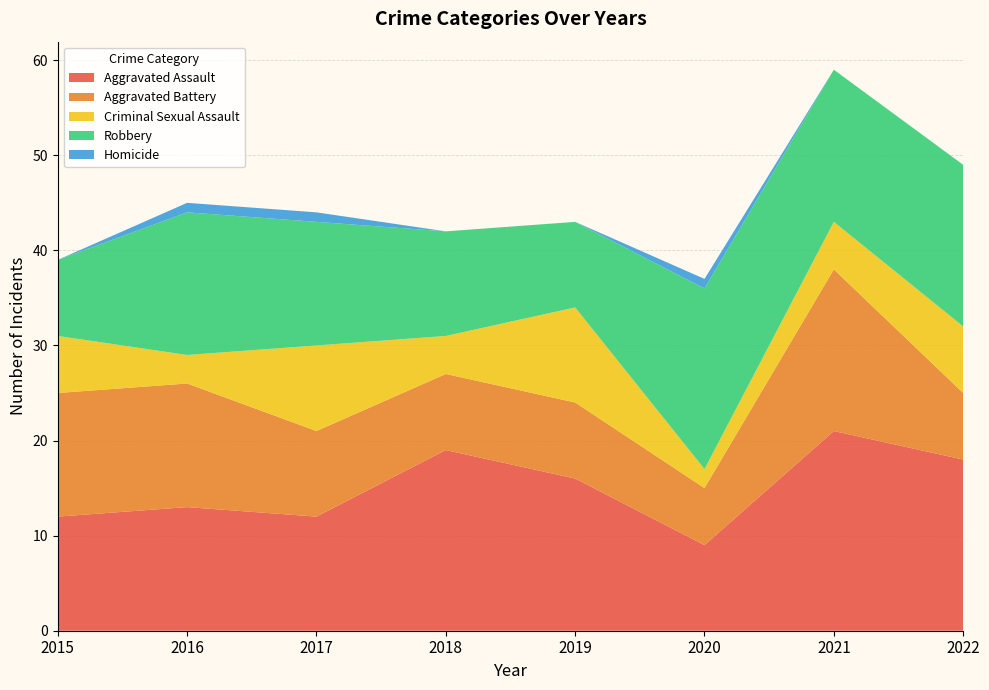

Reading left to right, transcribe all the data shown in this chart.

Aggravated Assault: 2015=12	2016=13	2017=12	2018=19	2019=16	2020=9	2021=21	2022=18
Aggravated Battery: 2015=13	2016=13	2017=9	2018=8	2019=8	2020=6	2021=17	2022=7
Criminal Sexual Assault: 2015=6	2016=3	2017=9	2018=4	2019=10	2020=2	2021=5	2022=7
Robbery: 2015=8	2016=15	2017=13	2018=11	2019=9	2020=19	2021=16	2022=17
Homicide: 2015=0	2016=1	2017=1	2018=0	2019=0	2020=1	2021=0	2022=0